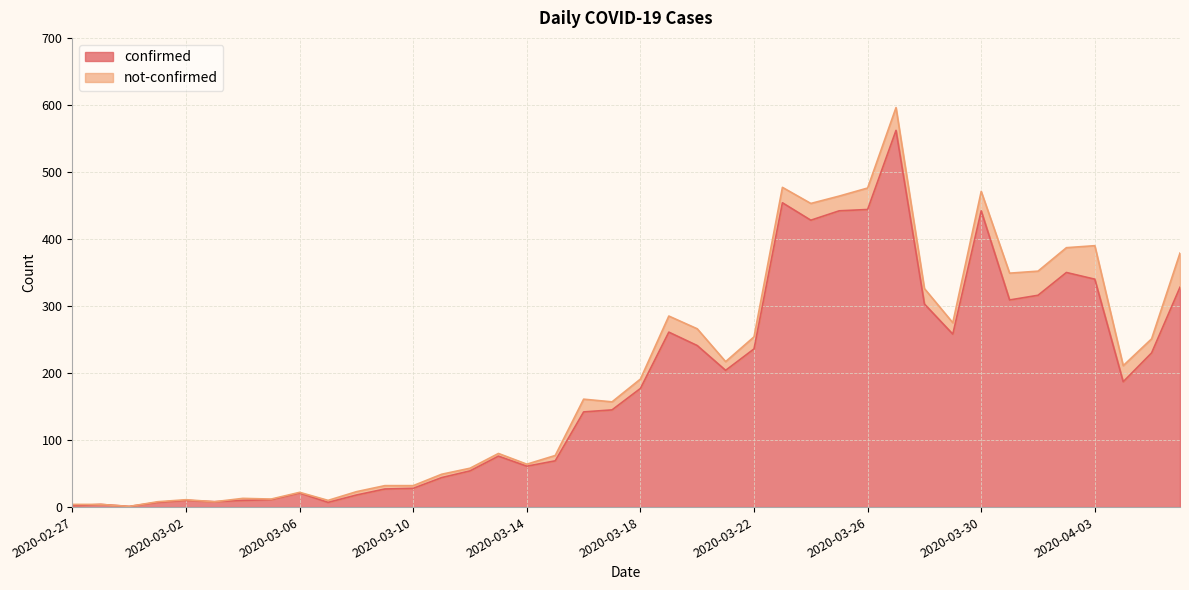

List the labels in order of value, smallest first.

2020-02-29, 2020-02-27, 2020-02-28, 2020-03-01, 2020-03-07, 2020-03-03, 2020-03-02, 2020-03-04, 2020-03-05, 2020-03-08, 2020-03-06, 2020-03-09, 2020-03-10, 2020-03-11, 2020-03-12, 2020-03-14, 2020-03-15, 2020-03-13, 2020-03-16, 2020-03-17, 2020-03-18, 2020-04-04, 2020-03-21, 2020-04-05, 2020-03-22, 2020-03-20, 2020-03-29, 2020-03-19, 2020-03-28, 2020-03-31, 2020-04-01, 2020-04-06, 2020-04-03, 2020-04-02, 2020-03-24, 2020-03-25, 2020-03-30, 2020-03-26, 2020-03-23, 2020-03-27